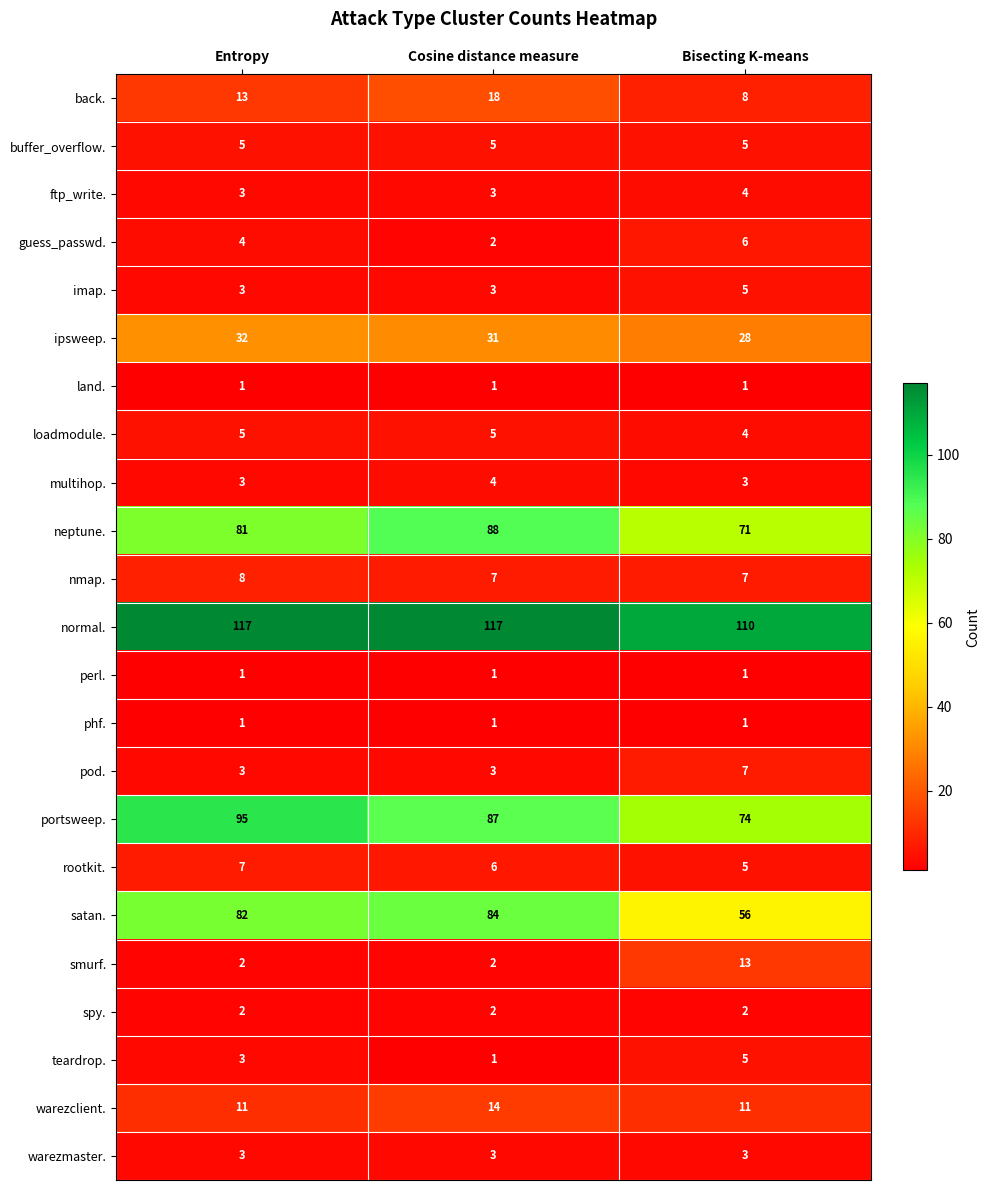

True or false: warezclient. has a value of 15 at Bisecting K-means.

False